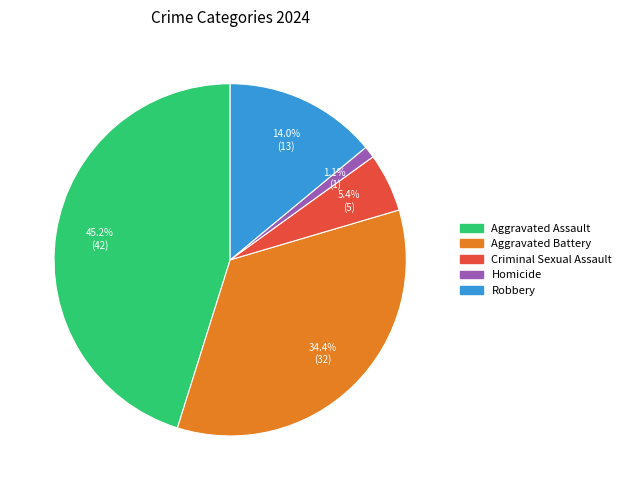

To the nearest percent, what portion does Aggravated Assault represent?

45%